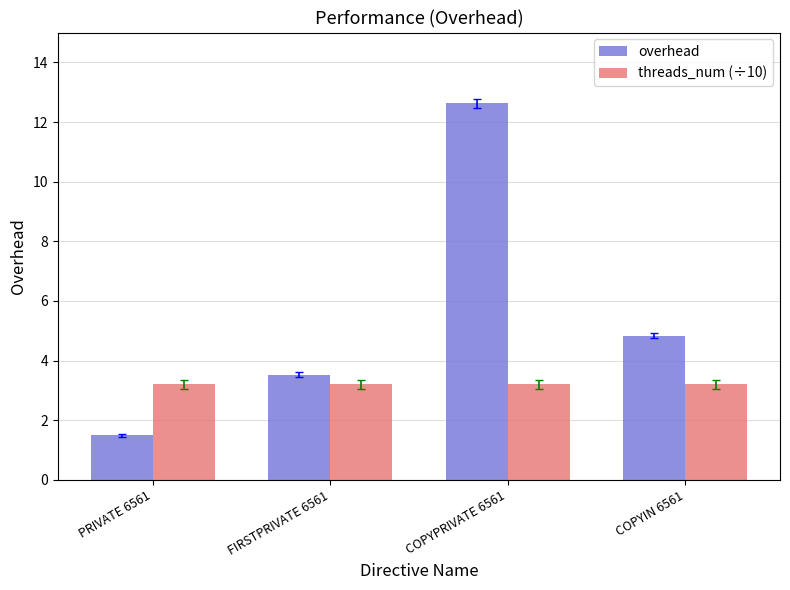

What is the label of the 3rd bar from the right?

FIRSTPRIVATE 6561